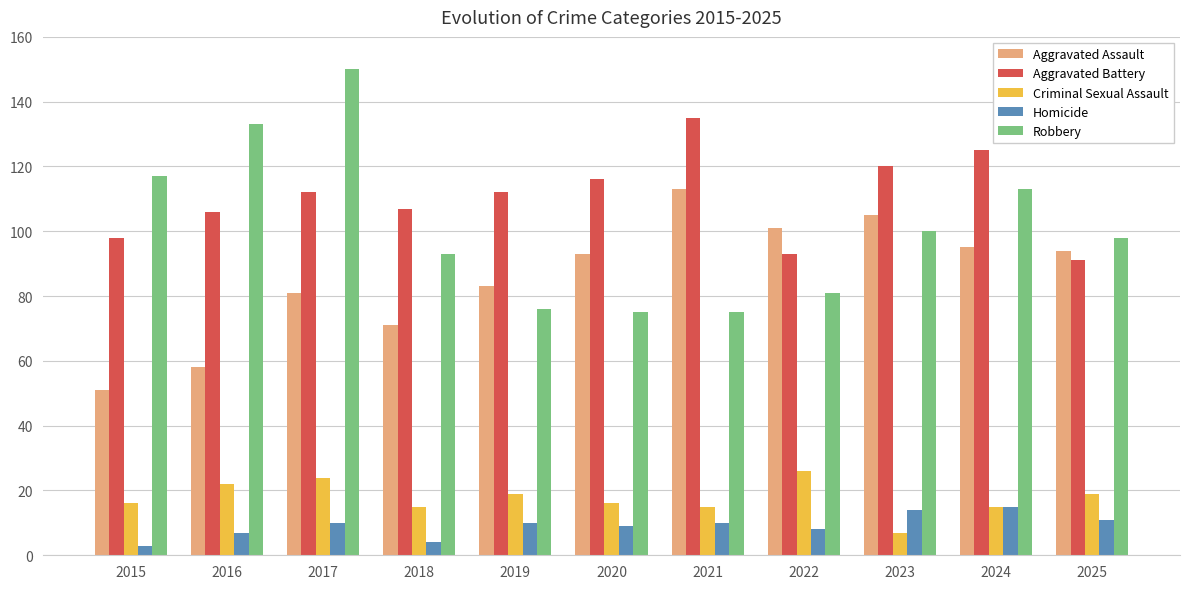

Is it true that Aggravated Assault equals 169 at 2022?

False